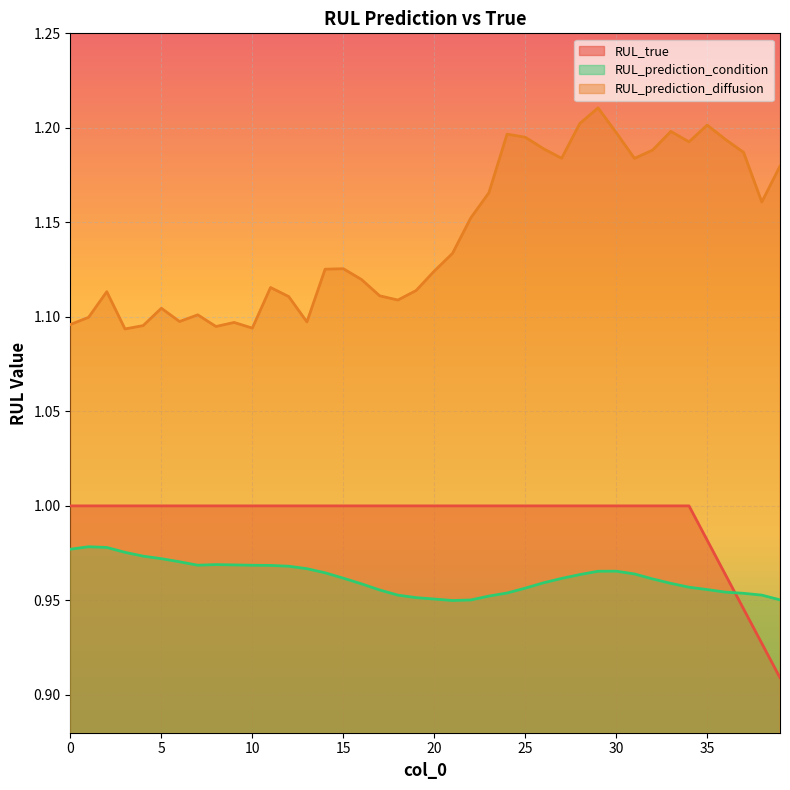

Reading right to left, extract all data points from this chart.

RUL_true: 0.9	0.9	0.9	1.0	1.0	1.0	1.0	1.0	1.0	1.0	1.0	1.0	1.0	1.0	1.0	1.0	1.0	1.0	1.0	1.0	1.0	1.0	1.0	1.0	1.0	1.0	1.0	1.0	1.0	1.0	1.0	1.0	1.0	1.0	1.0	1.0	1.0	1.0	1.0	1.0
RUL_prediction_condition: 1.0	1.0	1.0	1.0	1.0	1.0	1.0	1.0	1.0	1.0	1.0	1.0	1.0	1.0	1.0	1.0	1.0	1.0	0.9	1.0	1.0	1.0	1.0	1.0	1.0	1.0	1.0	1.0	1.0	1.0	1.0	1.0	1.0	1.0	1.0	1.0	1.0	1.0	1.0	1.0
RUL_prediction_diffusion: 1.2	1.2	1.2	1.2	1.2	1.2	1.2	1.2	1.2	1.2	1.2	1.2	1.2	1.2	1.2	1.2	1.2	1.2	1.1	1.1	1.1	1.1	1.1	1.1	1.1	1.1	1.1	1.1	1.1	1.1	1.1	1.1	1.1	1.1	1.1	1.1	1.1	1.1	1.1	1.1